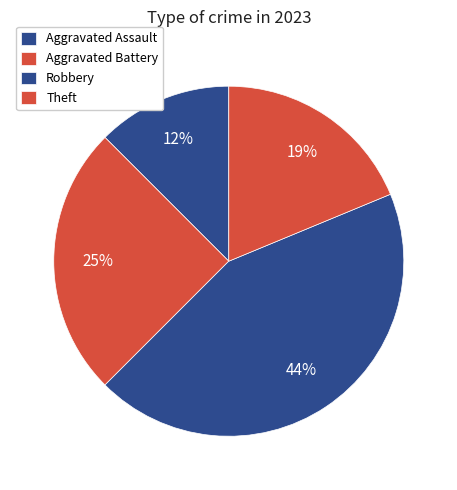

How many segments does this pie chart have?

4